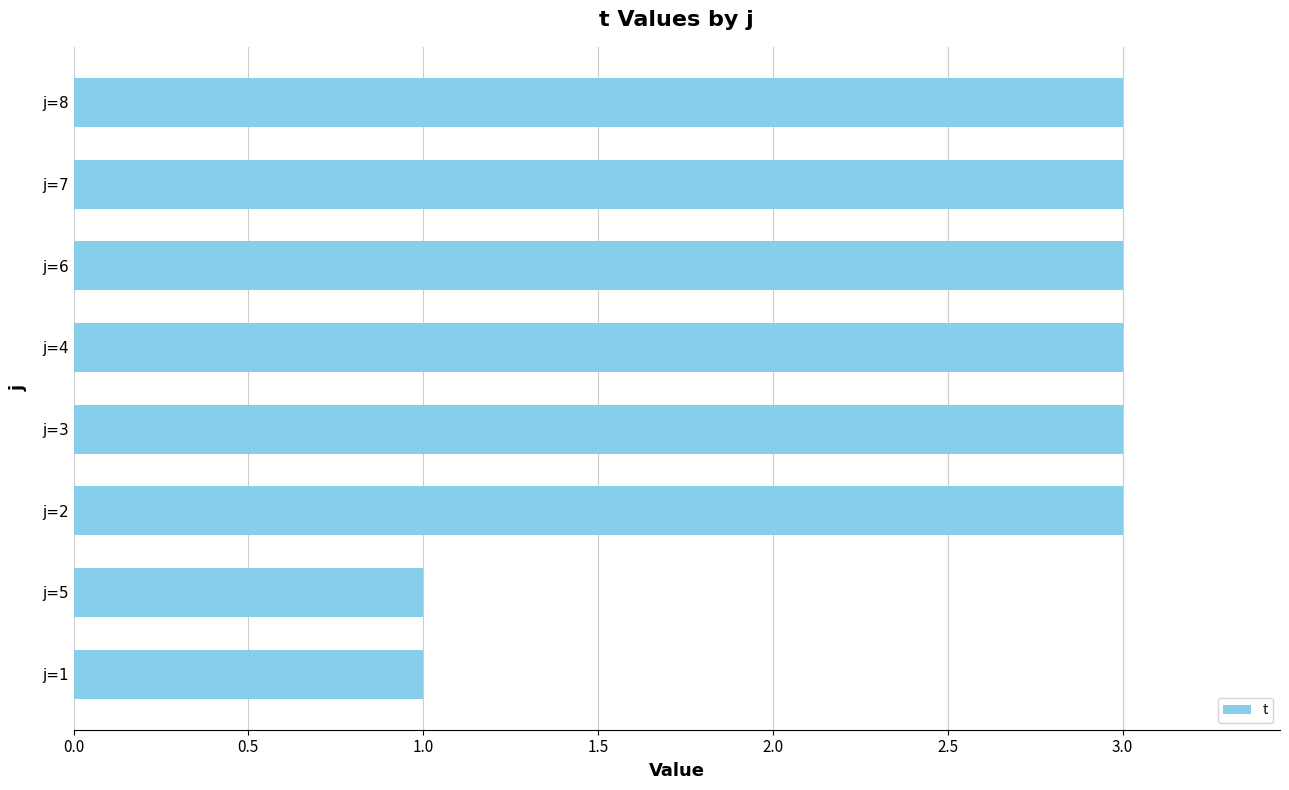

What is the greatest value displayed?

3